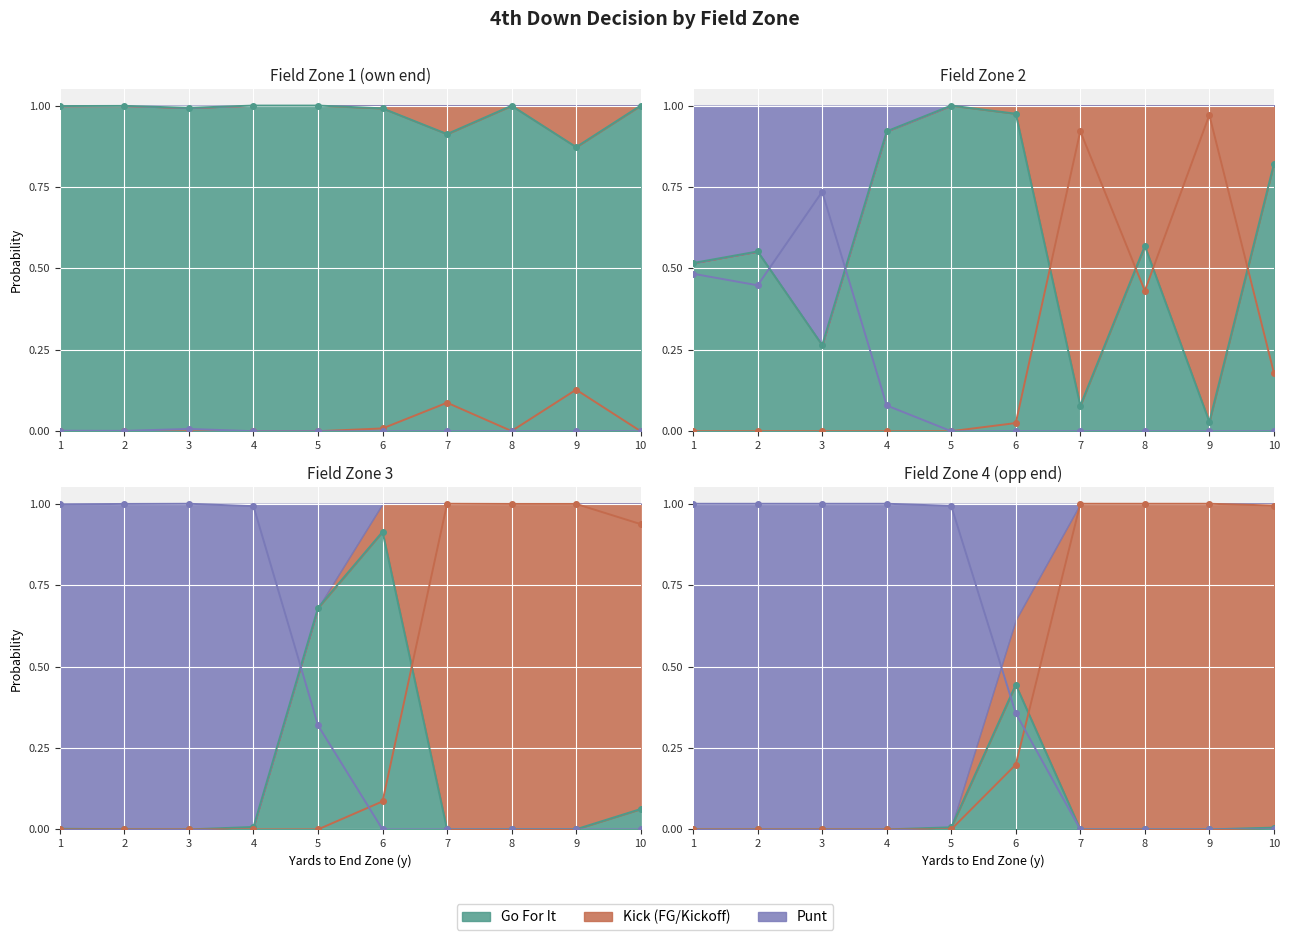

How many interior local peaks does the kick series have?

2